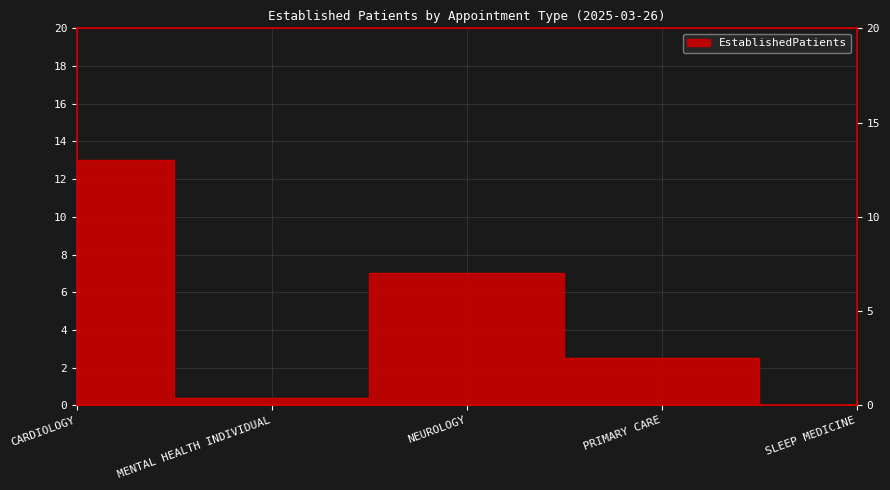

Reading right to left, transcribe all the data shown in this chart.

SLEEP MEDICINE=0.0	PRIMARY CARE=2.5	NEUROLOGY=7.0	MENTAL HEALTH INDIVIDUAL=0.4	CARDIOLOGY=13.0